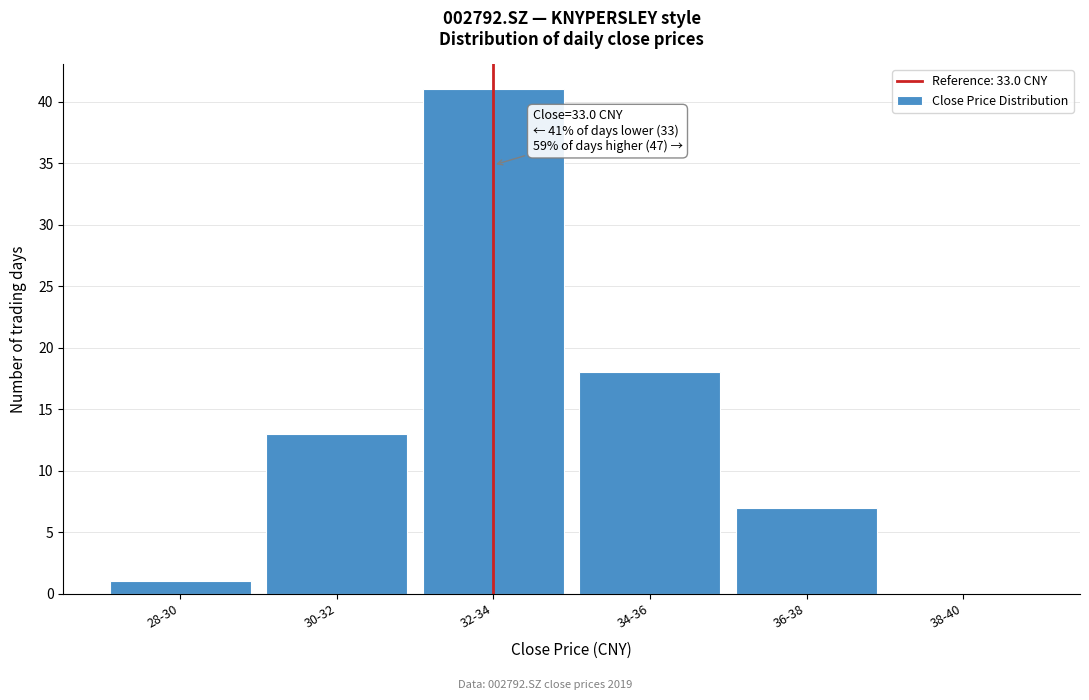

Reading right to left, transcribe all the data shown in this chart.

38-40=0	36-38=7	34-36=18	32-34=41	30-32=13	28-30=1